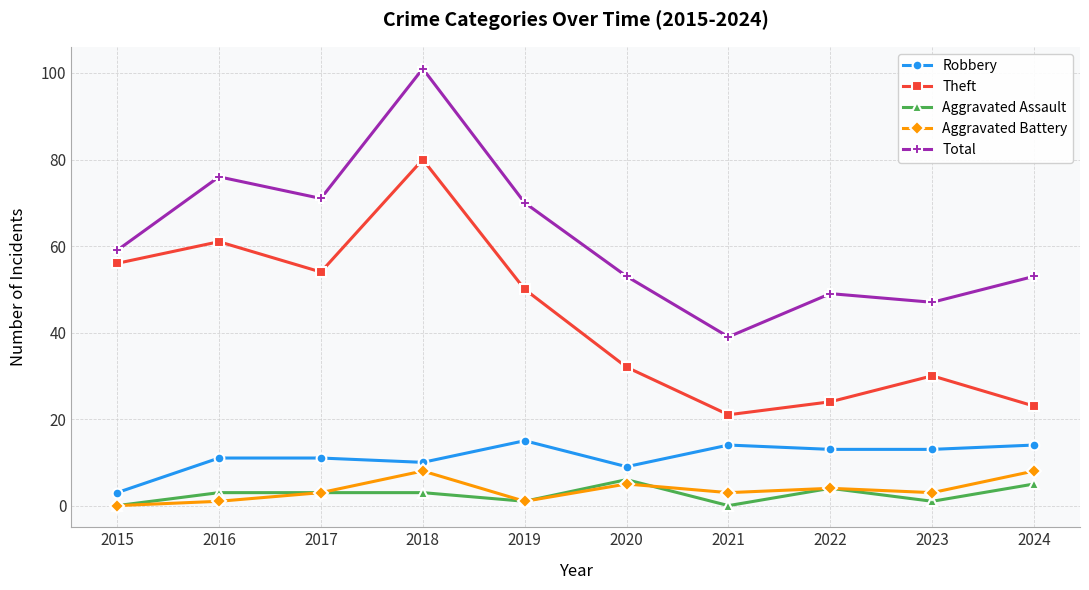

What is the approximate value of Aggravated Assault at 2020?

6